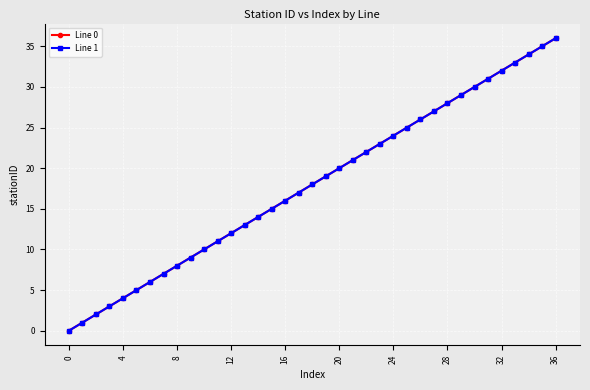

What is the difference between the second highest and minimum values in the Line 0 series?

35